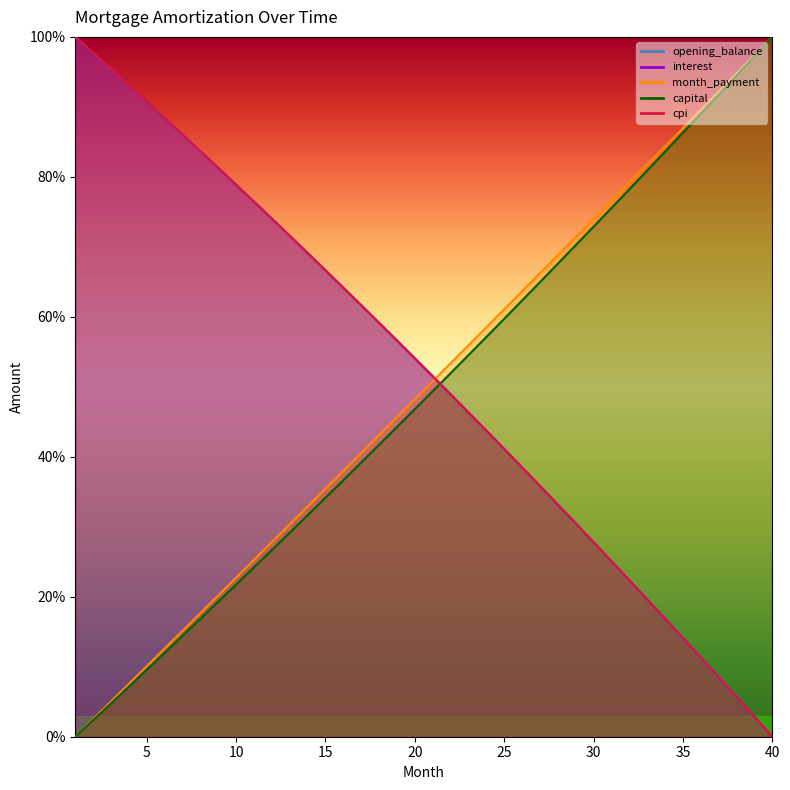

Rank the series at 17 from highest to lowest value.

interest, opening_balance, cpi, month_payment, capital